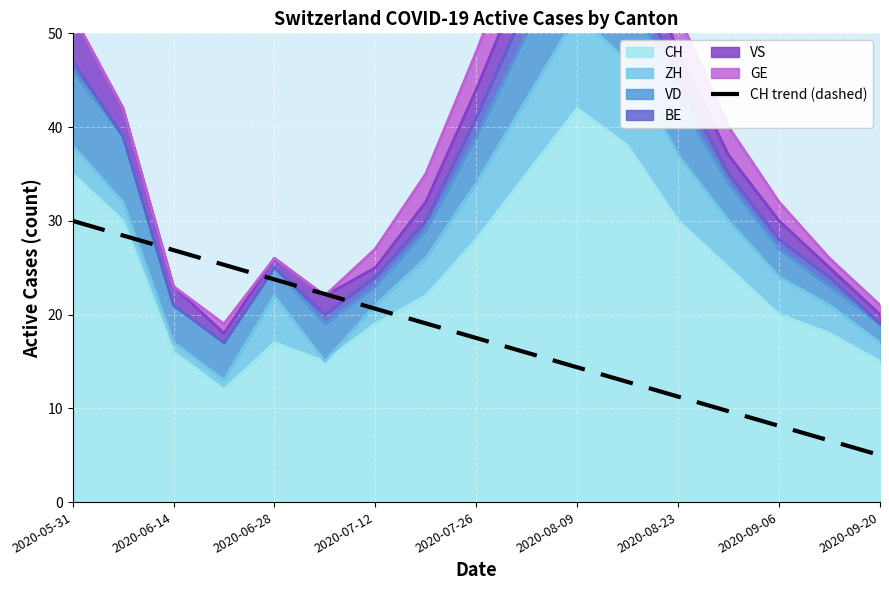

Reading left to right, extract all data points from this chart.

30.0	28.4	26.9	25.3	23.8	22.2	20.6	19.1	17.5	15.9	14.4	12.8	11.2	9.7	8.1	6.6	5.0